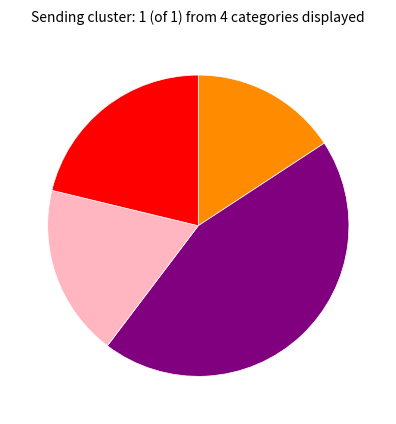

Is there a majority slice in this chart?

No